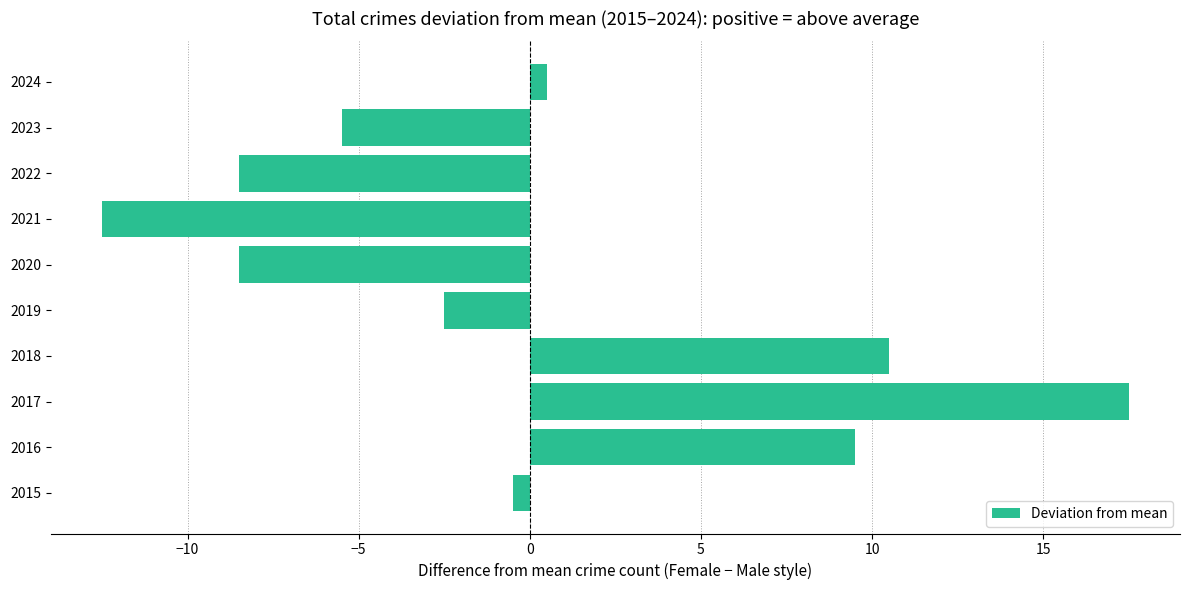

The value at 2019 is -1.5. True or false?

False